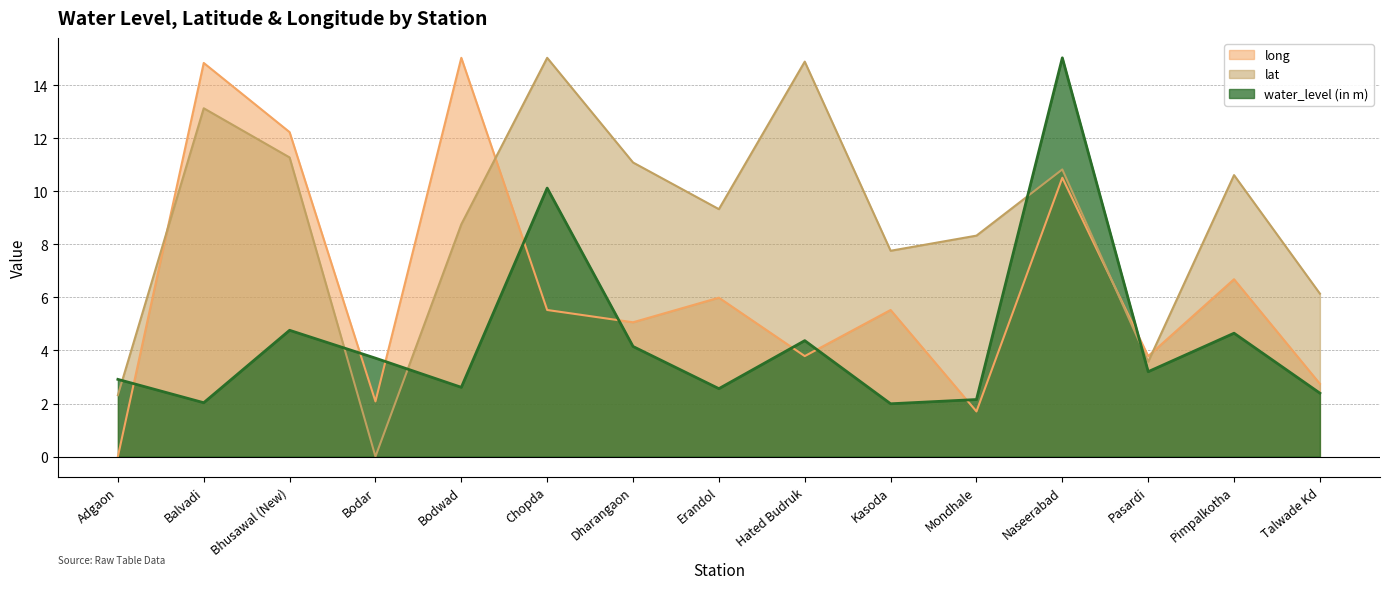

What is the average value of the lat series?

8.9